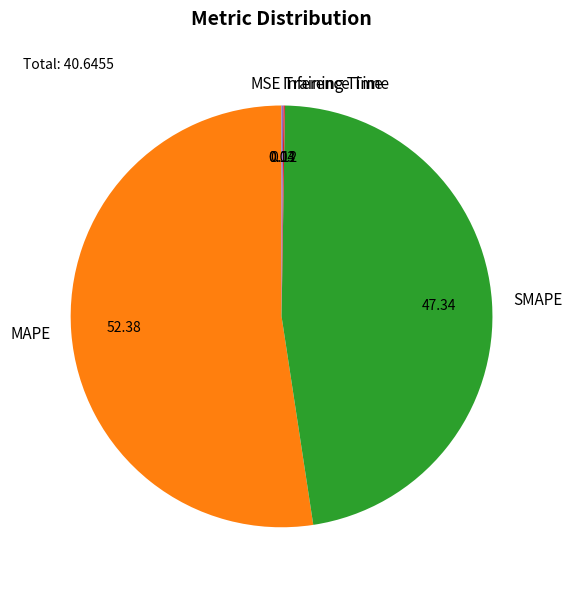

Which slice is the largest?

MAPE